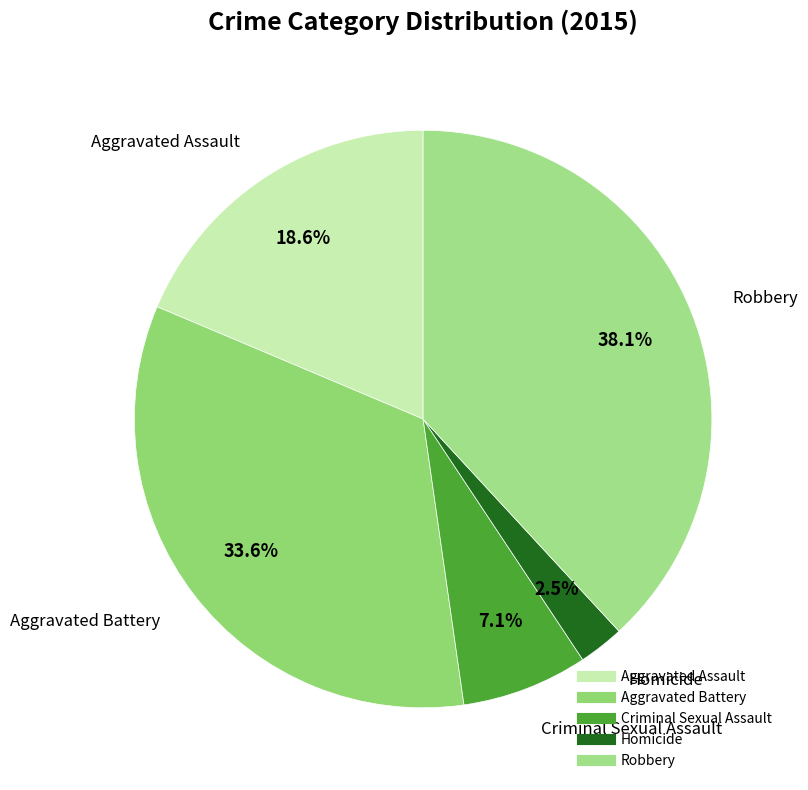

Is there a majority slice in this chart?

No